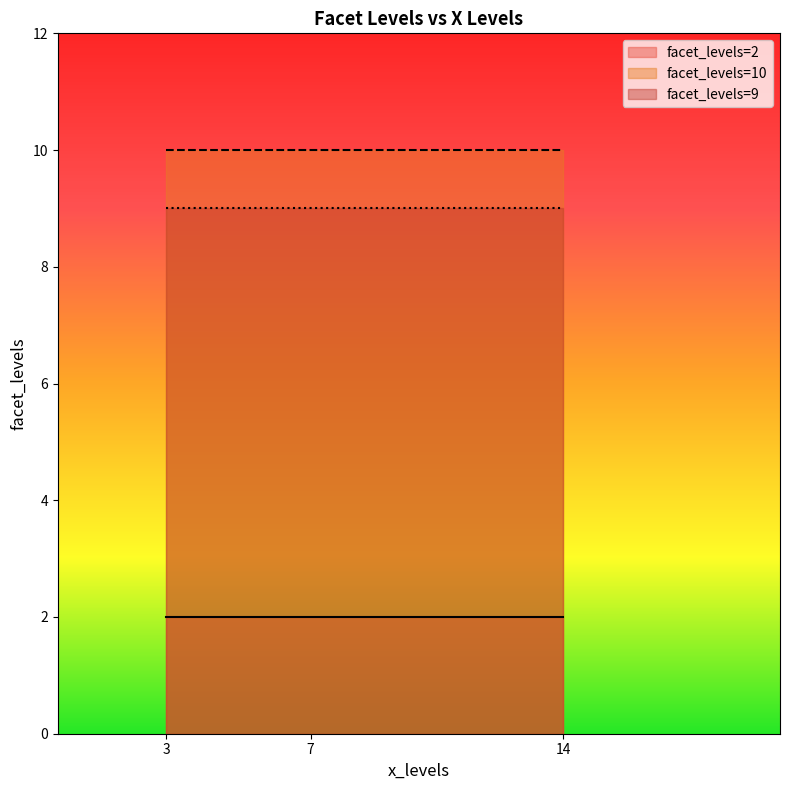

What is the greatest value displayed?

10